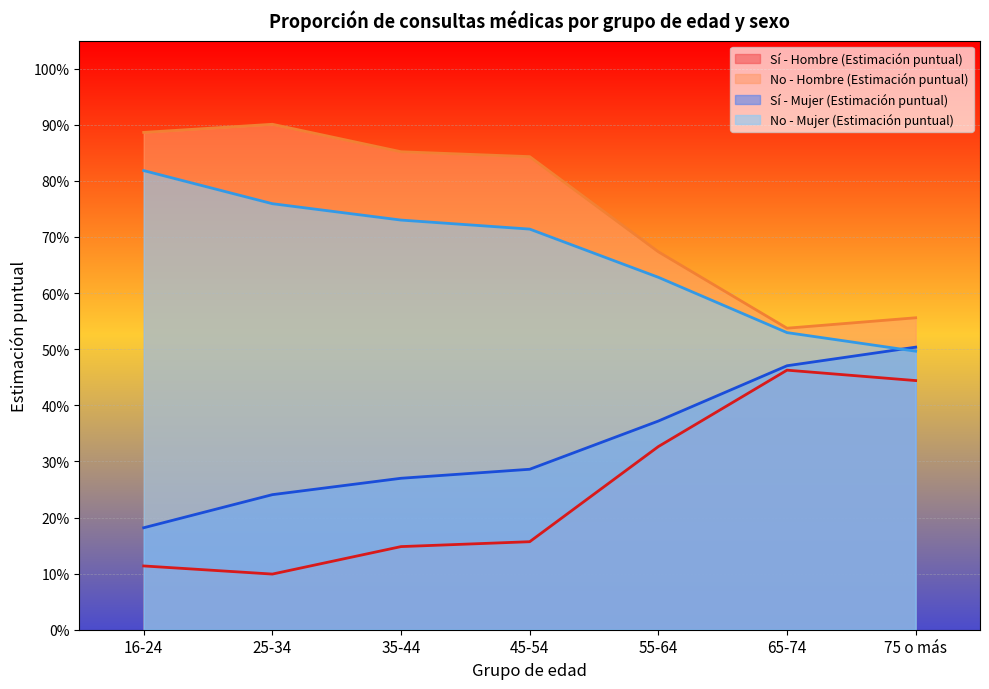

True or false: Sí - Mujer (Estimación puntual) and Sí - Hombre (Estimación puntual) intersect in this chart.

False